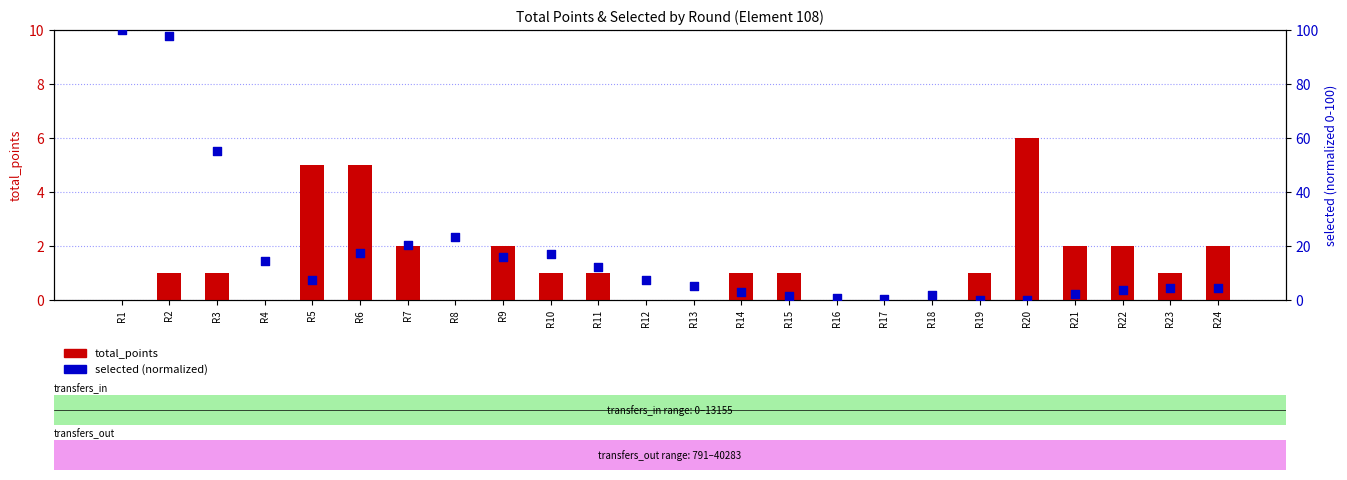

At how many categories does at least one series exceed 14?

9